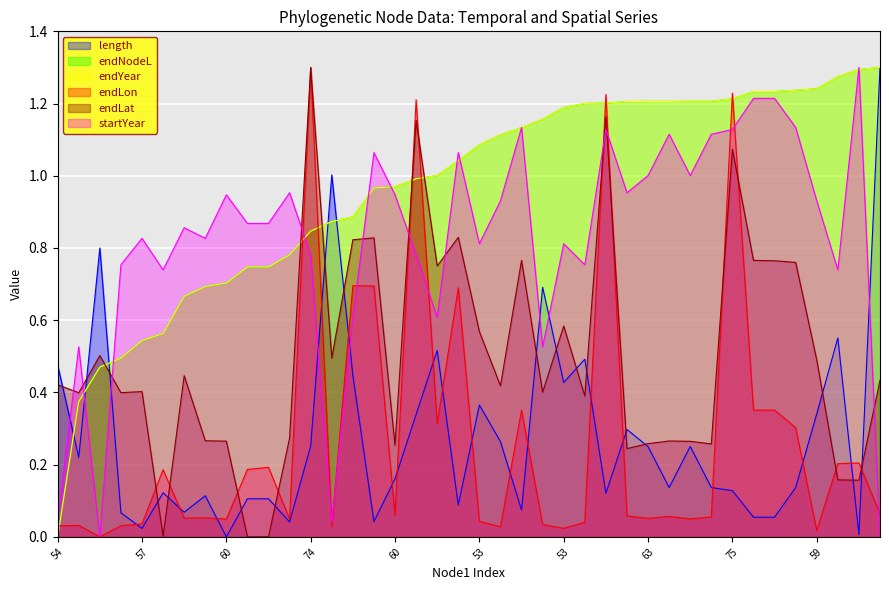

What is the spread (max minus min) of values at 55?

0.5